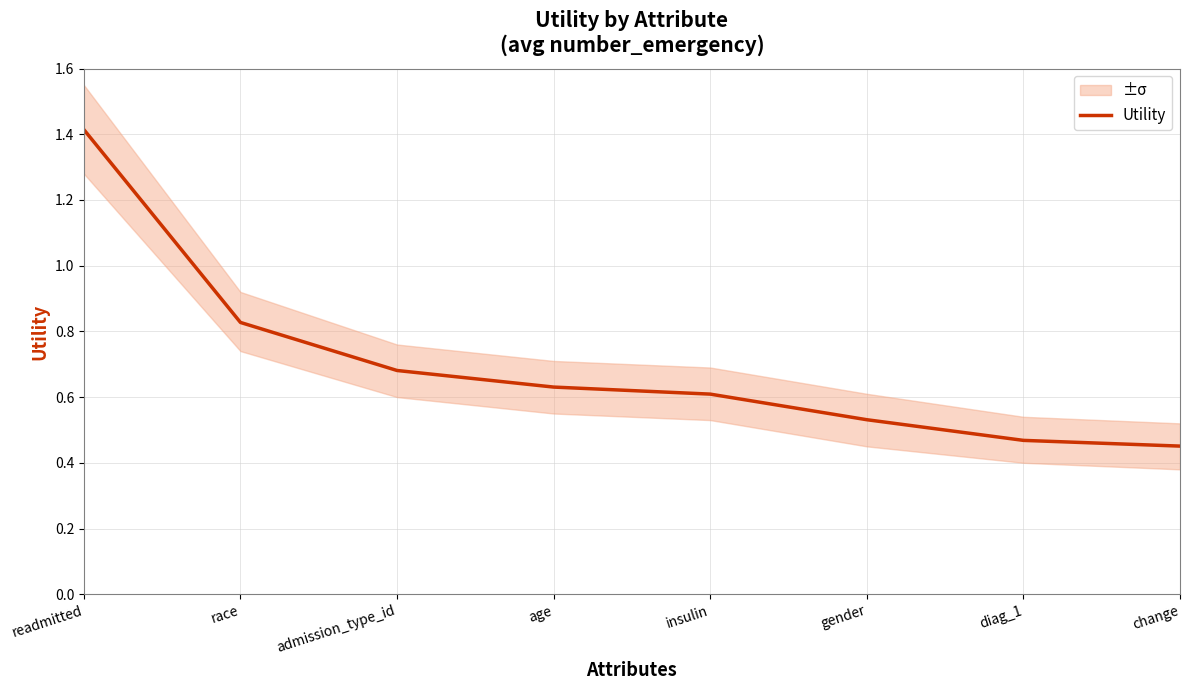

Reading right to left, list all the values displayed in this chart.

0.5	0.5	0.5	0.6	0.6	0.7	0.8	1.4